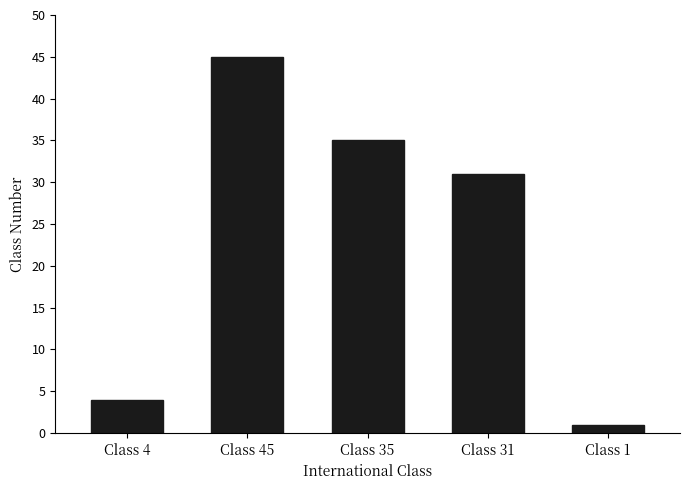

What is the difference between the maximum and minimum values?

44